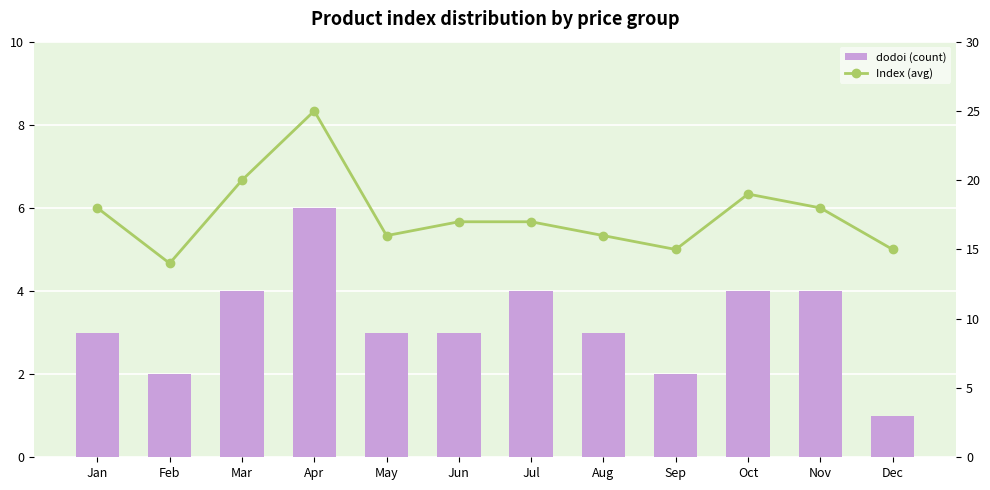

Between Oct and Nov, which series saw the biggest shift?

Index (avg)